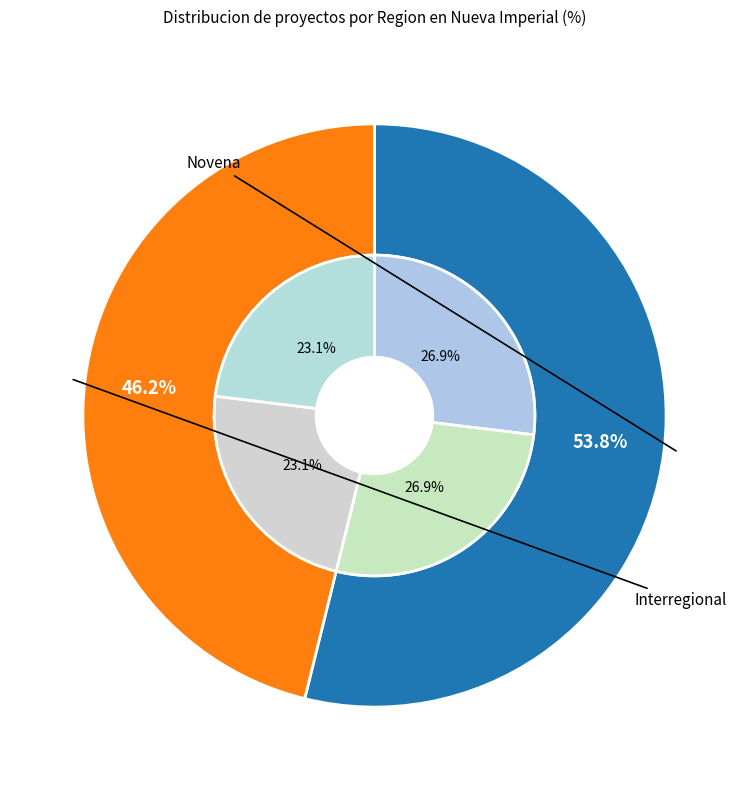

To the nearest percent, what portion does Novena represent?

54%